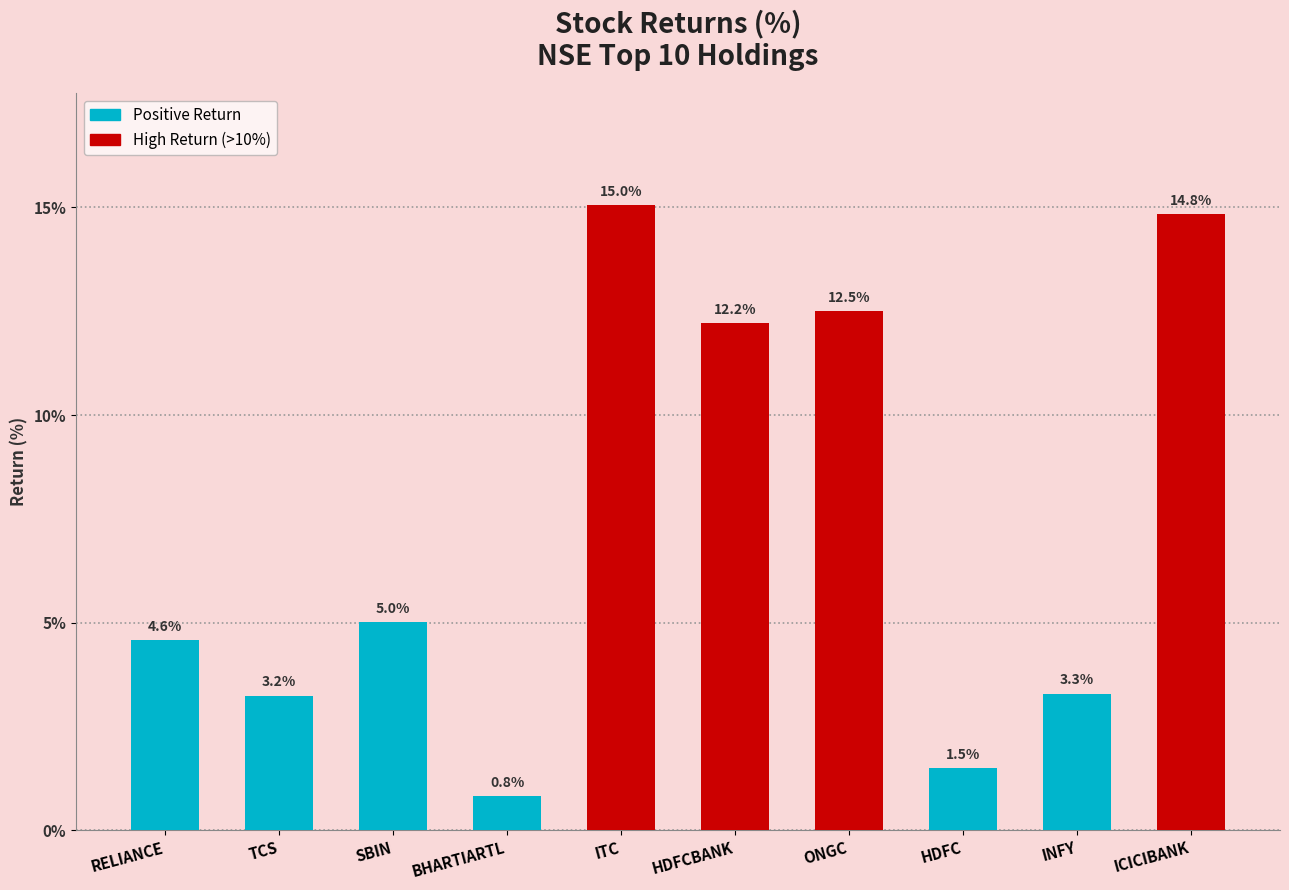

What is the greatest value displayed?

15.0